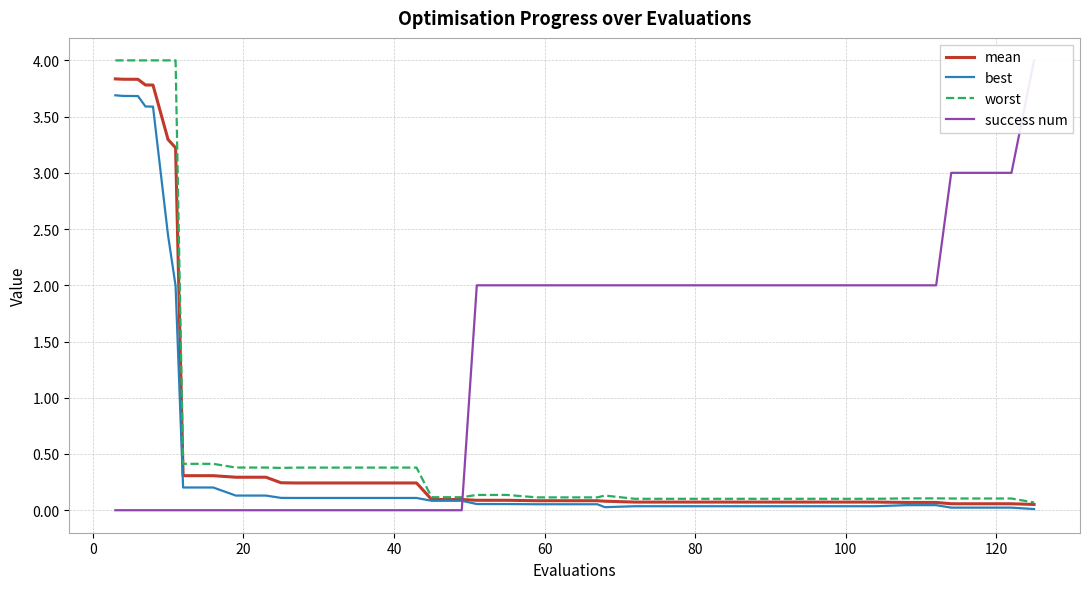

Reading left to right, list all the values displayed in this chart.

mean: 3.8	3.8	3.8	3.8	3.8	3.3	3.2	0.3	0.3	0.3	0.3	0.2	0.2	0.2	0.2	0.2	0.2	0.1	0.1	0.1	0.1	0.1	0.1	0.1	0.1	0.1	0.1	0.1	0.1	0.1	0.1	0.1	0.1	0.1	0.1	0.1	0.1	0.1	0.1	0.1
best: 3.7	3.7	3.7	3.6	3.6	2.4	2.0	0.2	0.2	0.1	0.1	0.1	0.1	0.1	0.1	0.1	0.1	0.1	0.1	0.1	0.1	0.1	0.1	0.1	0.0	0.0	0.0	0.0	0.0	0.0	0.0	0.0	0.0	0.0	0.0	0.0	0.0	0.0	0.0	0.0
worst: 4.0	4.0	4.0	4.0	4.0	4.0	4.0	0.4	0.4	0.4	0.4	0.4	0.4	0.4	0.4	0.4	0.4	0.1	0.1	0.1	0.1	0.1	0.1	0.1	0.1	0.1	0.1	0.1	0.1	0.1	0.1	0.1	0.1	0.1	0.1	0.1	0.1	0.1	0.1	0.1
success num: 0.0	0.0	0.0	0.0	0.0	0.0	0.0	0.0	0.0	0.0	0.0	0.0	0.0	0.0	0.0	0.0	0.0	0.0	0.0	2.0	2.0	2.0	2.0	2.0	2.0	2.0	2.0	2.0	2.0	2.0	2.0	2.0	2.0	2.0	2.0	2.0	3.0	3.0	3.0	4.0